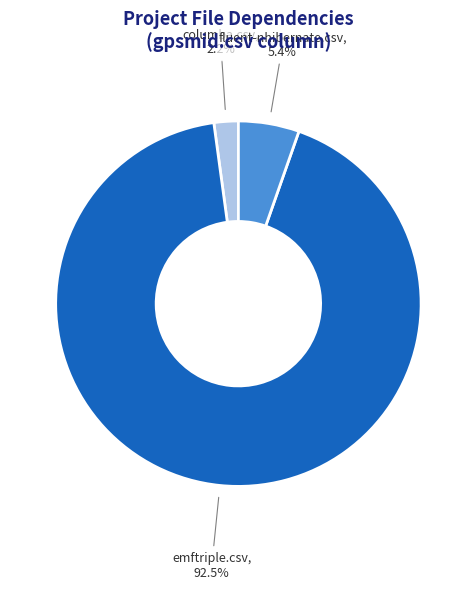

Is there a majority slice in this chart?

Yes